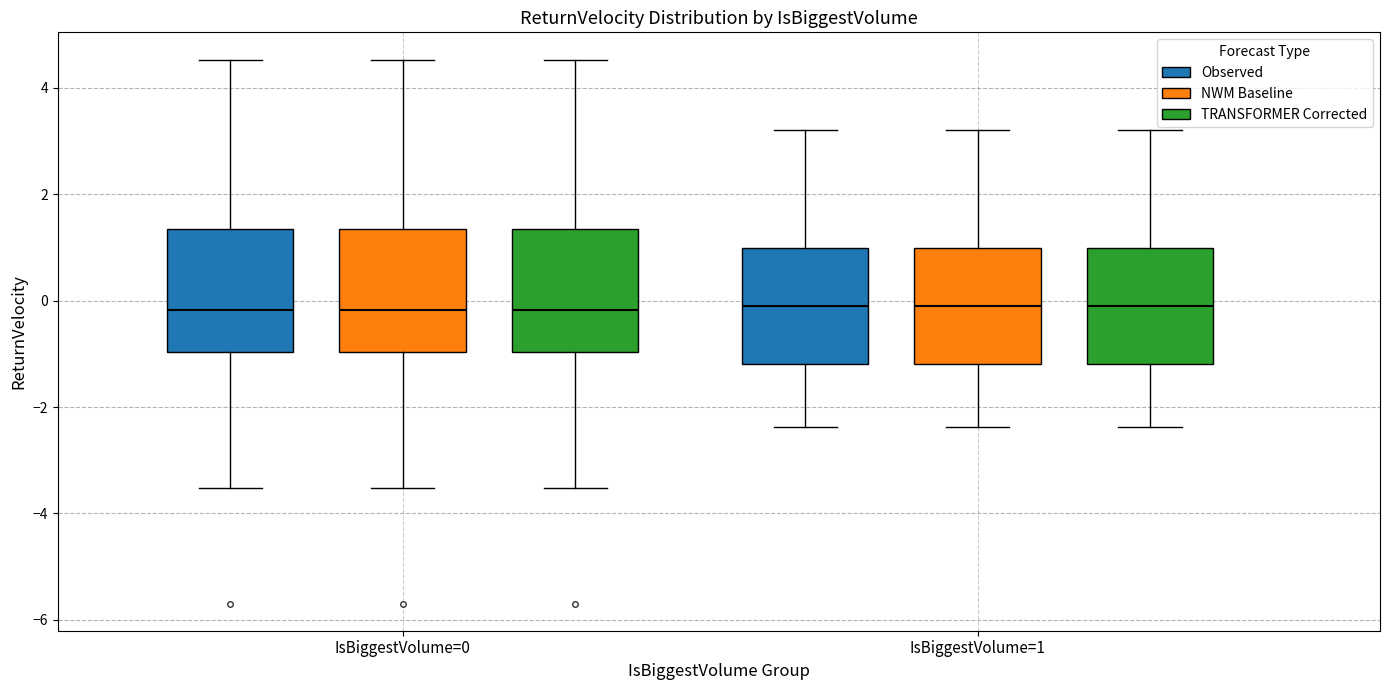

Reading left to right, transcribe this box plot: for each box, give where its median line is, the range the box spans, and where its two whiskers end, as read against the y-axis. The values are not printed on the chart, so give them approximately, as read against the axis.

IsBiggestVolume=0 (Observed): median -0.2, box -1.0 to 1.4, whiskers -3.6 to 4.6
IsBiggestVolume=0 (NWM Baseline): median -0.2, box -1.0 to 1.4, whiskers -3.6 to 4.6
IsBiggestVolume=0 (TRANSFORMER Corrected): median -0.2, box -1.0 to 1.4, whiskers -3.6 to 4.6
IsBiggestVolume=1 (Observed): median -0.2, box -1.2 to 1.0, whiskers -2.4 to 3.2
IsBiggestVolume=1 (NWM Baseline): median -0.2, box -1.2 to 1.0, whiskers -2.4 to 3.2
IsBiggestVolume=1 (TRANSFORMER Corrected): median -0.2, box -1.2 to 1.0, whiskers -2.4 to 3.2